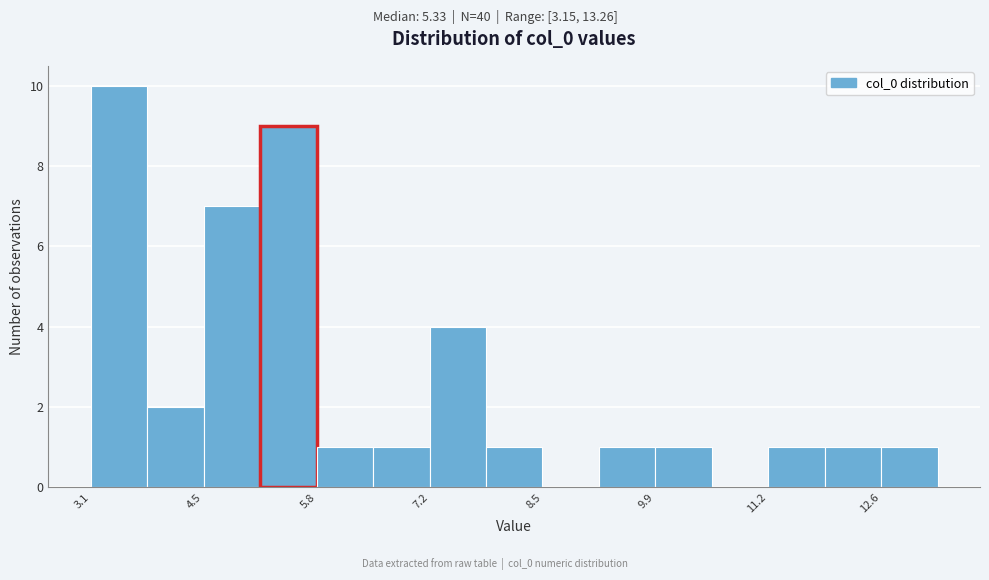

Read against the x-axis, roughly where is the centre of the tallest bar?

3.4